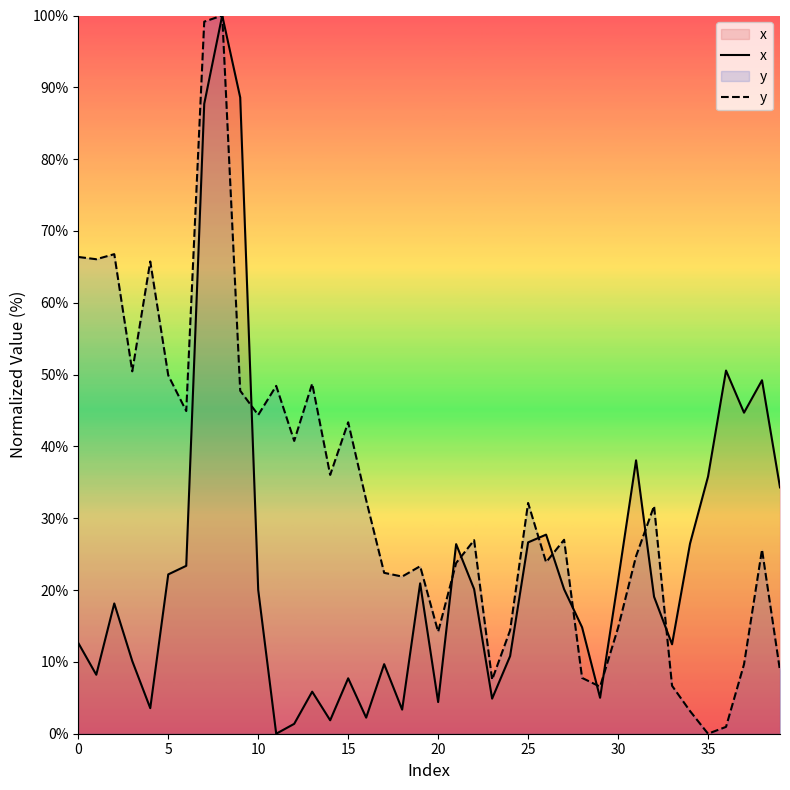

What is the sum of the x values at 37 and 32?

63.8